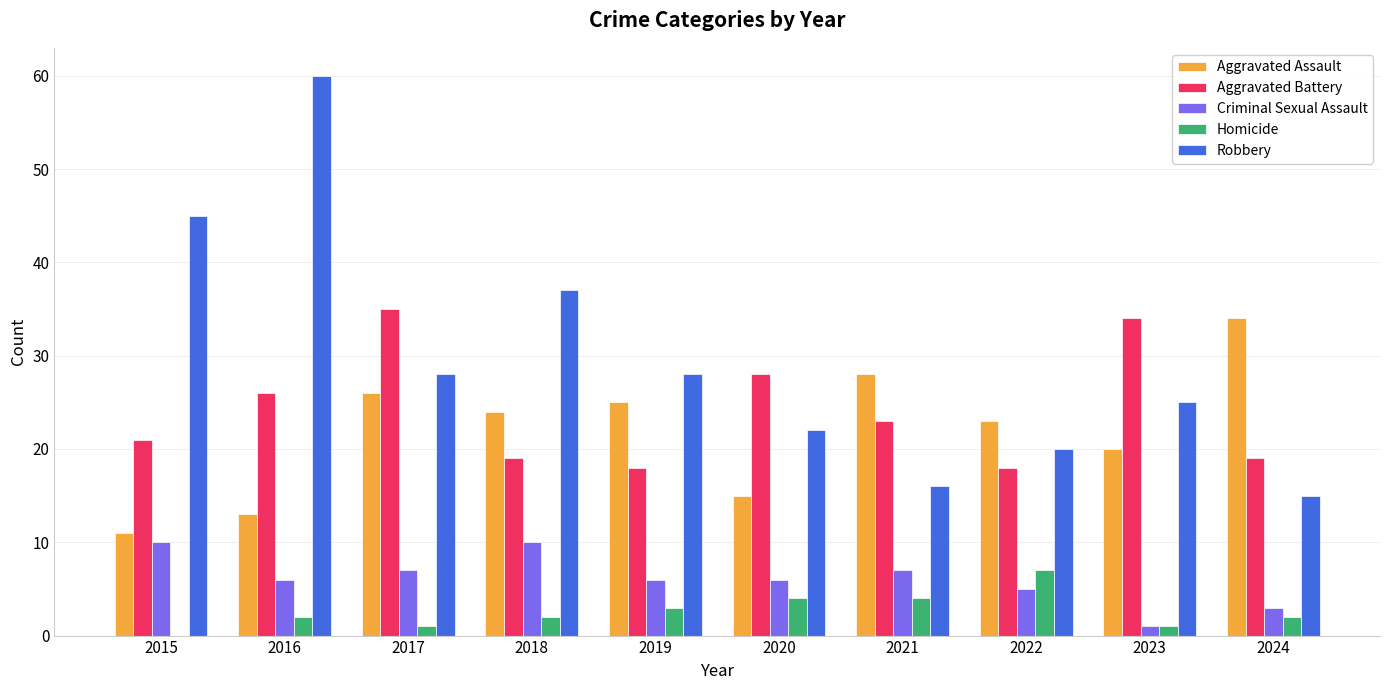

How many distinct data groups are displayed?

5